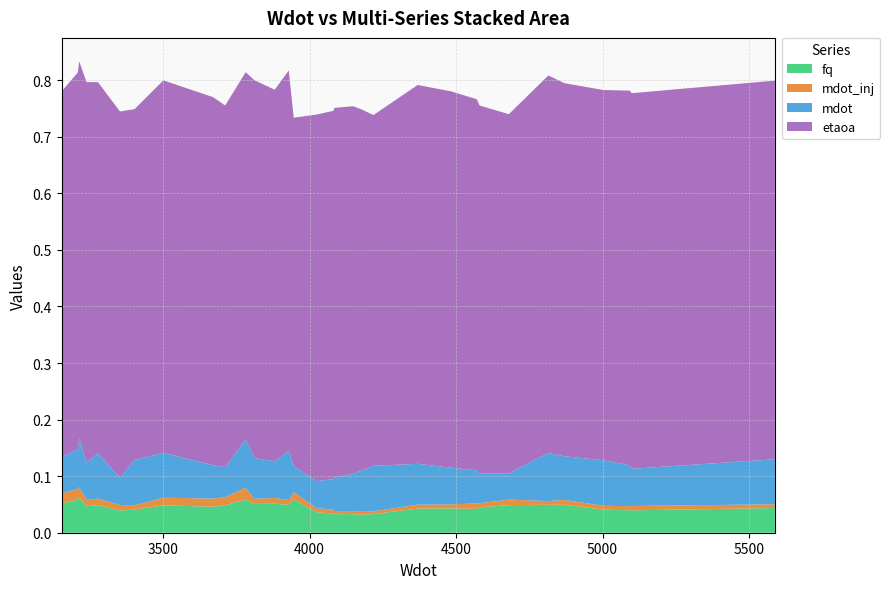

Reading left to right, what are all the values shown in this chart?

fq: 0.1	0.1	0.1	0.0	0.0	0.0	0.0	0.0	0.0	0.0	0.1	0.1	0.1	0.0	0.1	0.0	0.0	0.0	0.0	0.0	0.0	0.0	0.0	0.0	0.0	0.0	0.0	0.0	0.0	0.0	0.0	0.0
mdot_inj: 0.0	0.0	0.0	0.0	0.0	0.0	0.0	0.0	0.0	0.0	0.0	0.0	0.0	0.0	0.0	0.0	0.0	0.0	0.0	0.0	0.0	0.0	0.0	0.0	0.0	0.0	0.0	0.0	0.0	0.0	0.0	0.0
mdot: 0.1	0.1	0.1	0.1	0.1	0.0	0.1	0.1	0.1	0.1	0.1	0.1	0.1	0.1	0.0	0.0	0.1	0.1	0.1	0.1	0.1	0.1	0.1	0.1	0.1	0.0	0.1	0.1	0.1	0.1	0.1	0.1
etaoa: 0.6	0.7	0.7	0.7	0.7	0.6	0.6	0.7	0.7	0.6	0.6	0.7	0.7	0.7	0.6	0.6	0.7	0.7	0.6	0.6	0.6	0.7	0.7	0.7	0.7	0.6	0.7	0.7	0.7	0.7	0.7	0.7